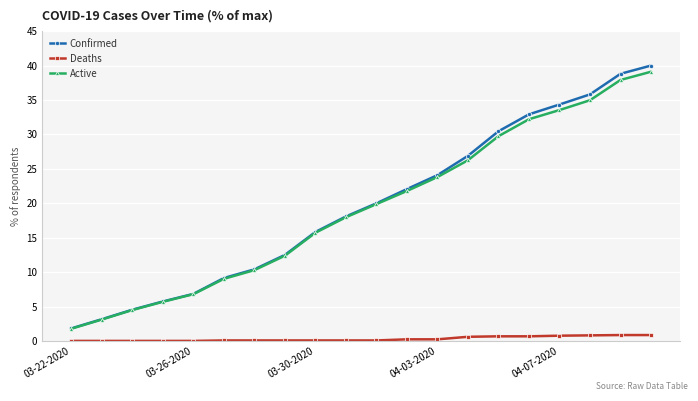

Which series has the largest range (max minus min)?

Confirmed